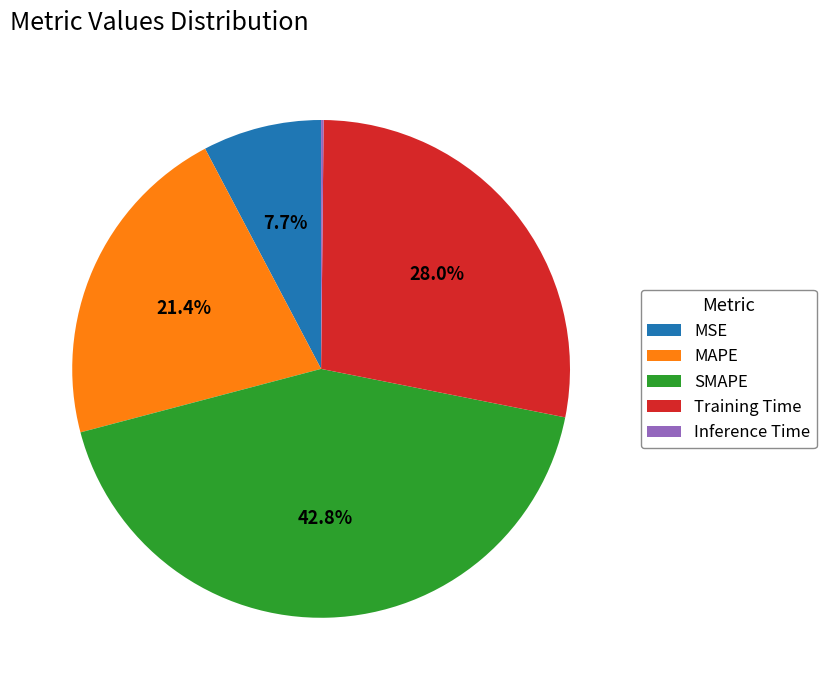

To the nearest percent, what percentage of the pie is MSE?

8%